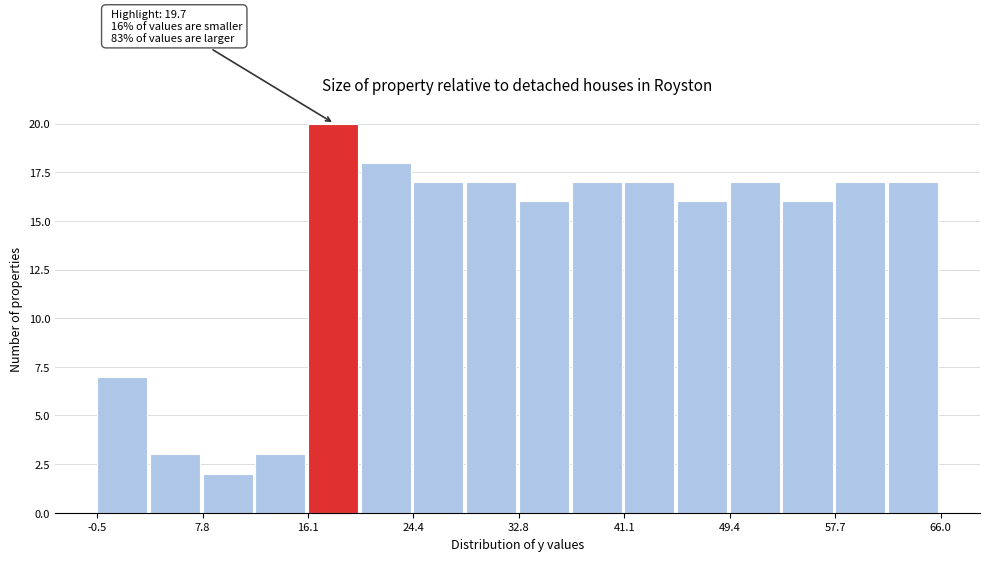

Over which range of the x-axis is the bar tallest?

16 to 20